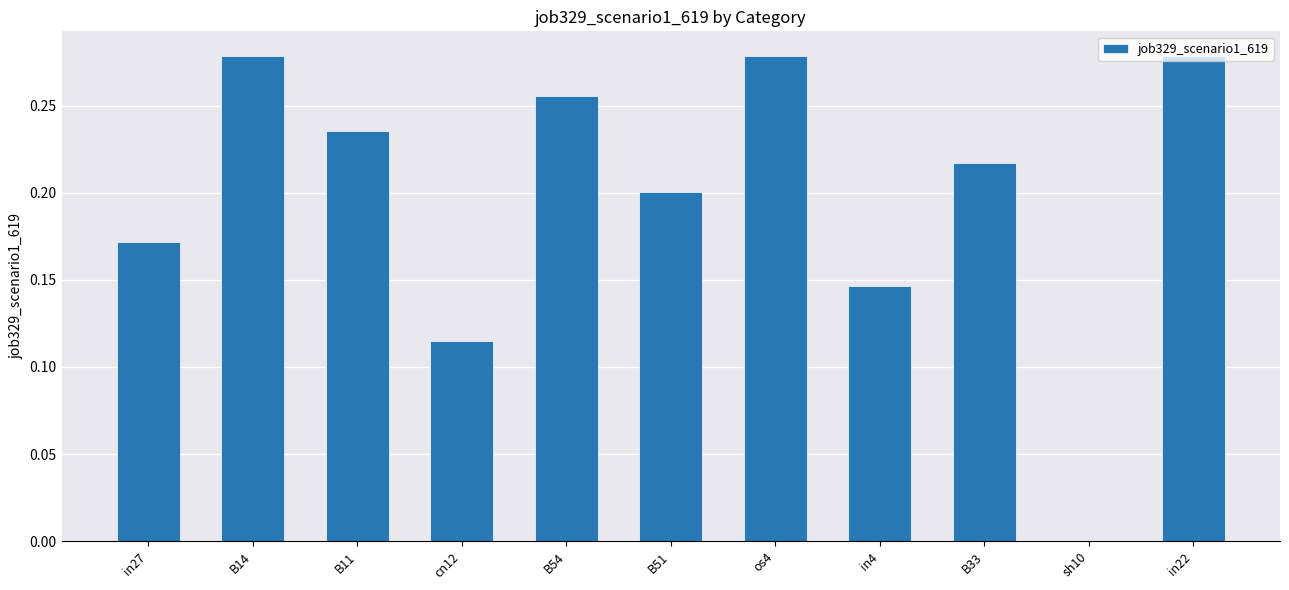

What is the change in value from B54 to sh10?

-0.3